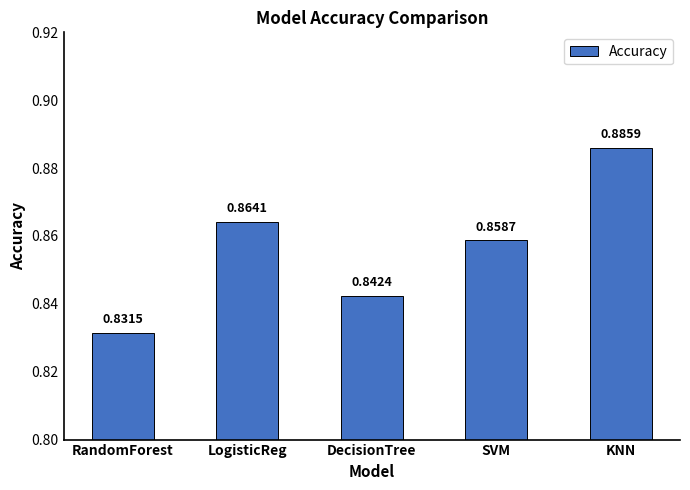

At which category does the chart reach its minimum across all series?

RandomForest